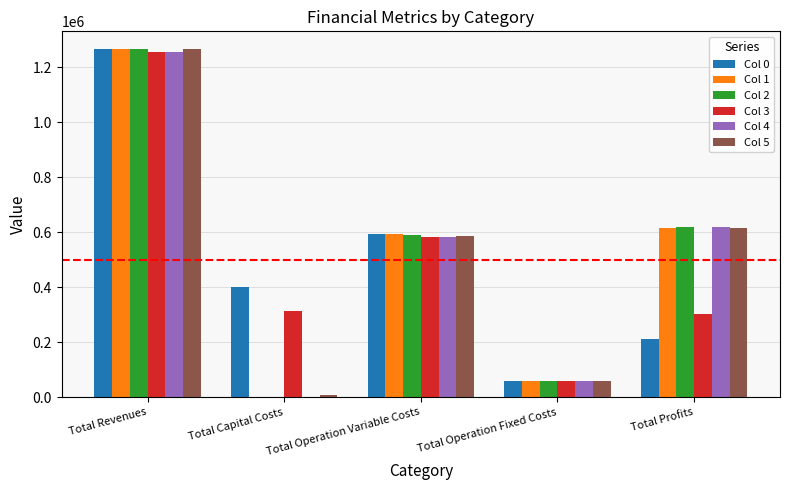

Which series changed the most between Total Revenues and Total Profits?

Col 0